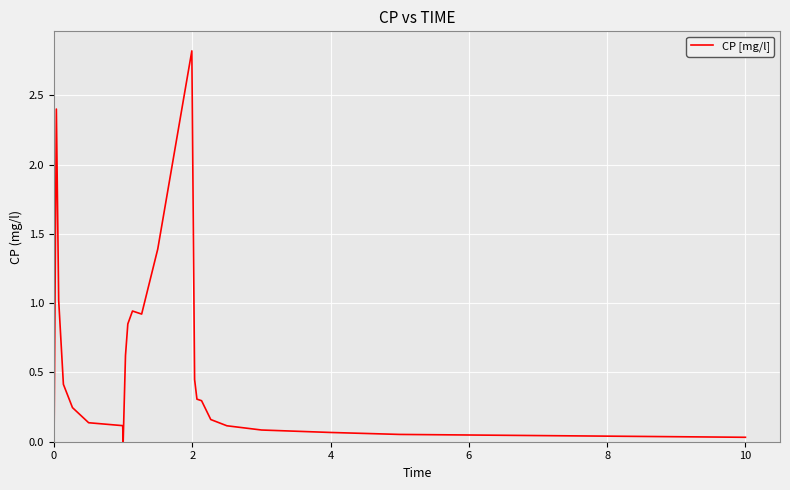

What is the maximum value shown in the chart?

2.8